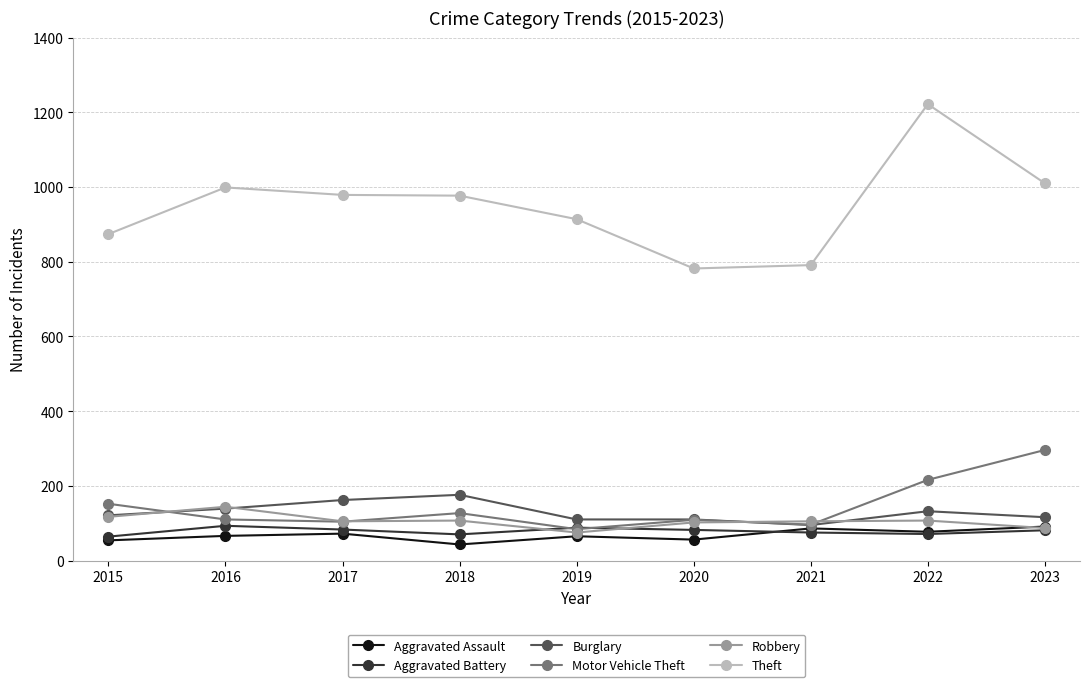

At which category does the chart reach its peak across all series?

2022